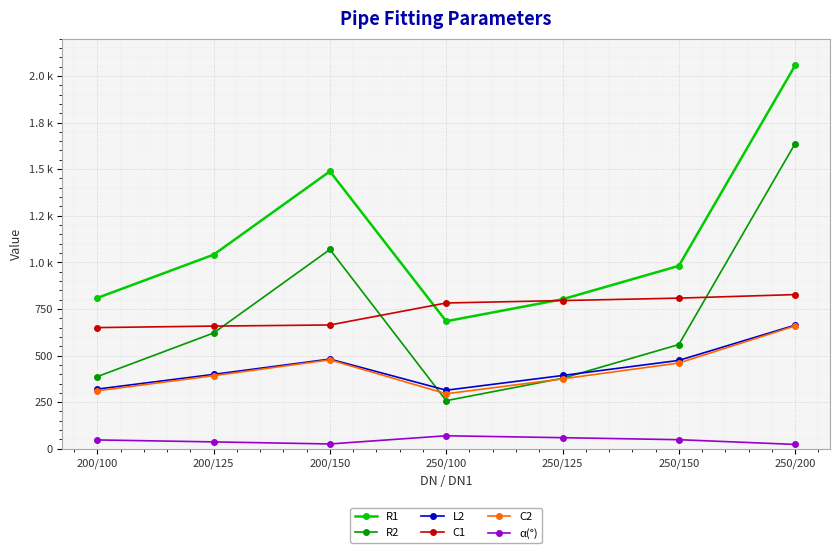

At which category is the sum across all series the highest?

250/200